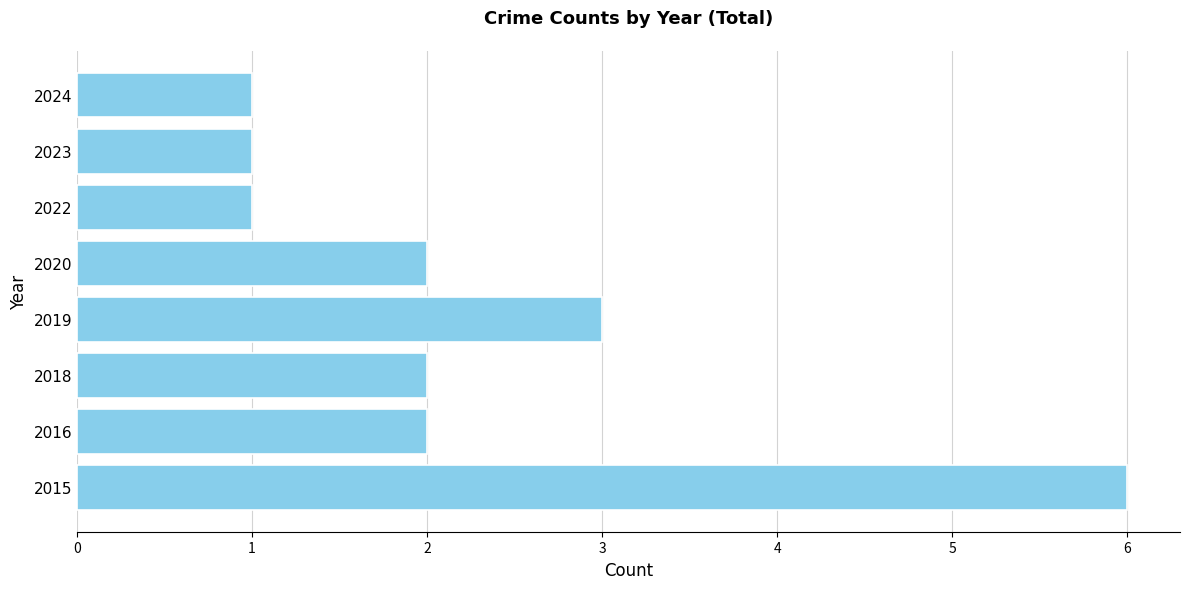

What is the sum of the values at 2020 and 2015?

8